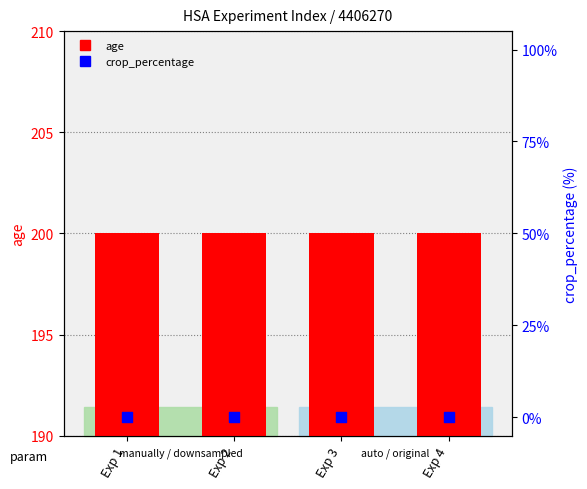

Is the value of age at Exp 3 greater than the value of crop_percentage at Exp 4?

Yes